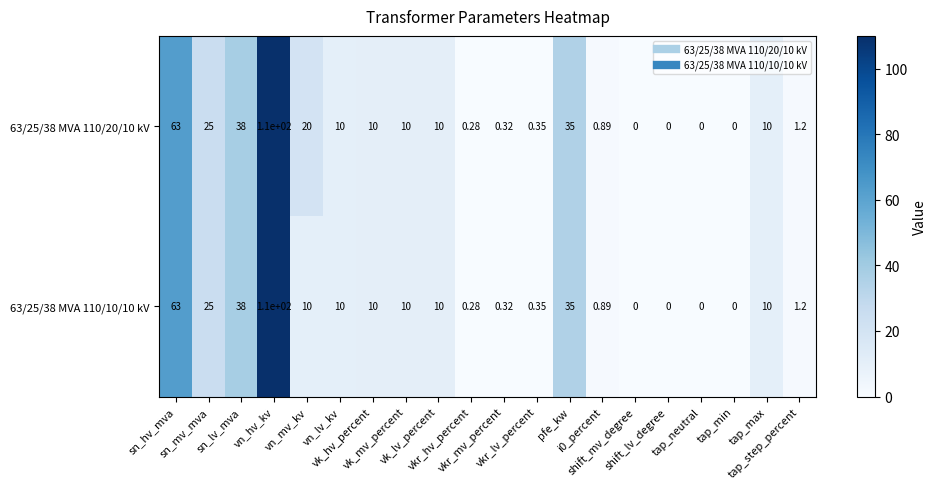

How many categories are shown in the chart?

20